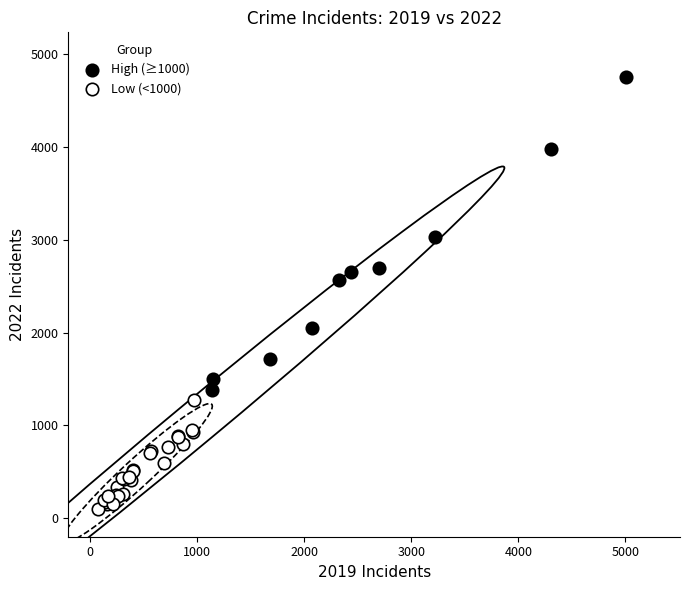

Which series has the widest spread of Y values?

High (≥1000)